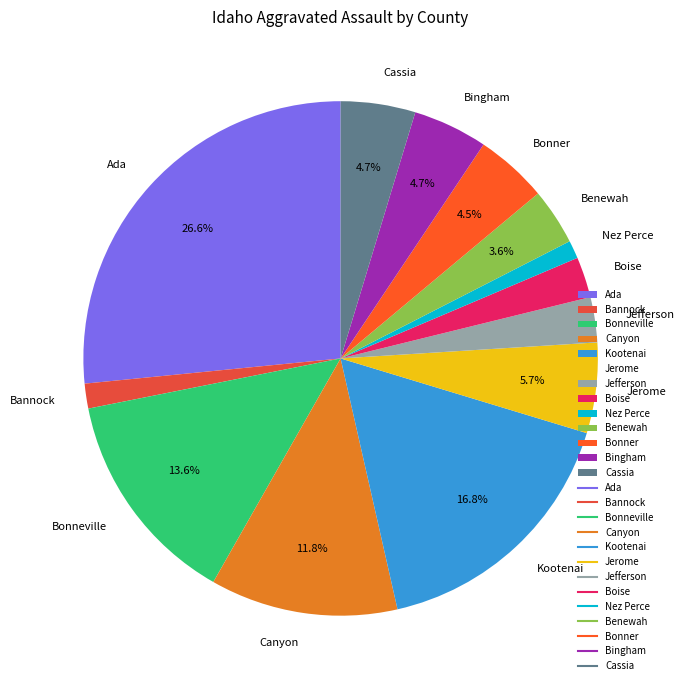

To the nearest percent, what percentage of the pie is Bingham?

5%